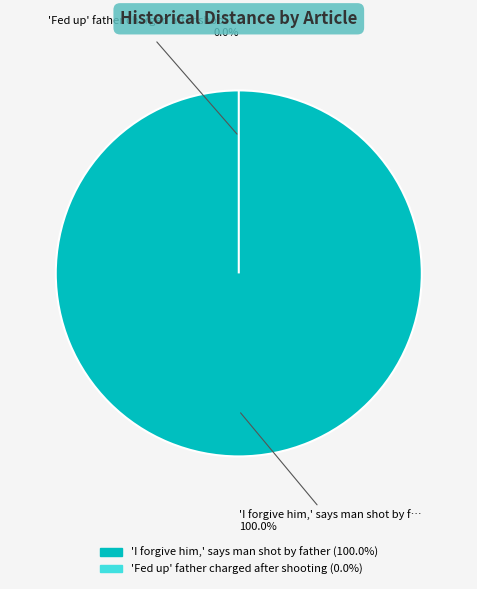

Does any single category account for the majority?

Yes